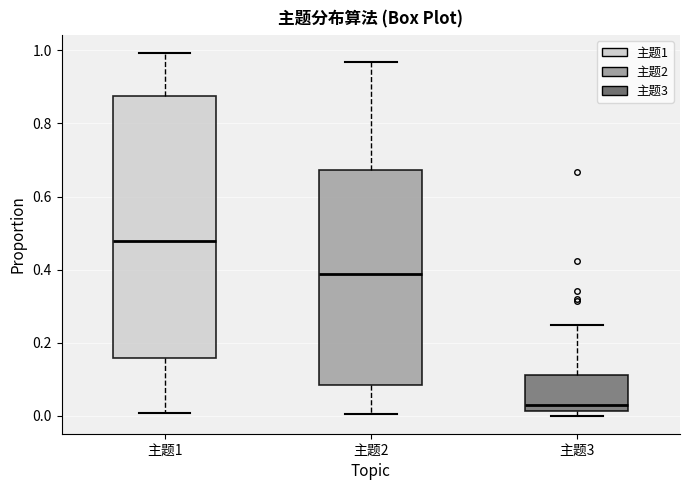

Comparing the boxes themselves (not the whiskers), which one is the tallest?

主题1